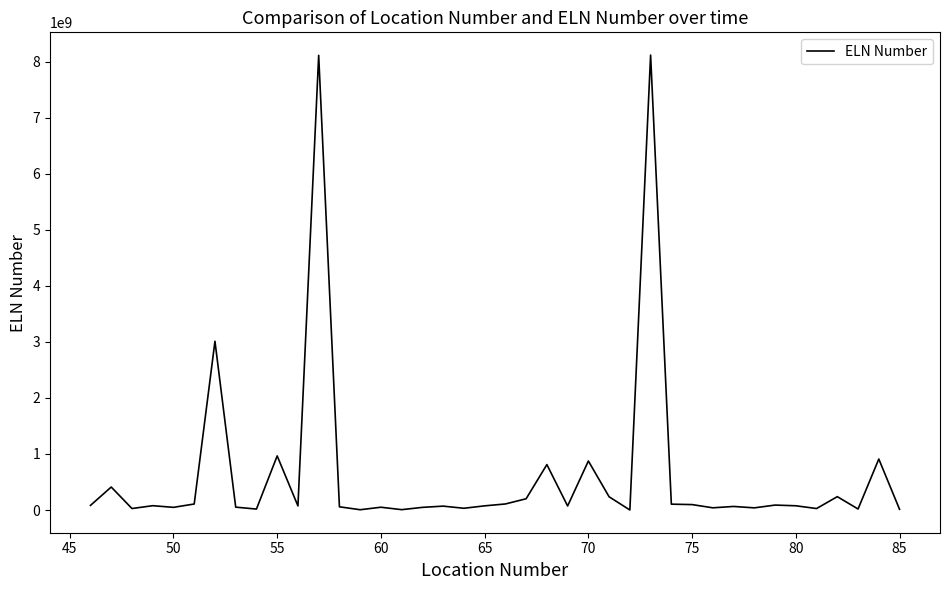

What is the greatest value displayed?

8115101043